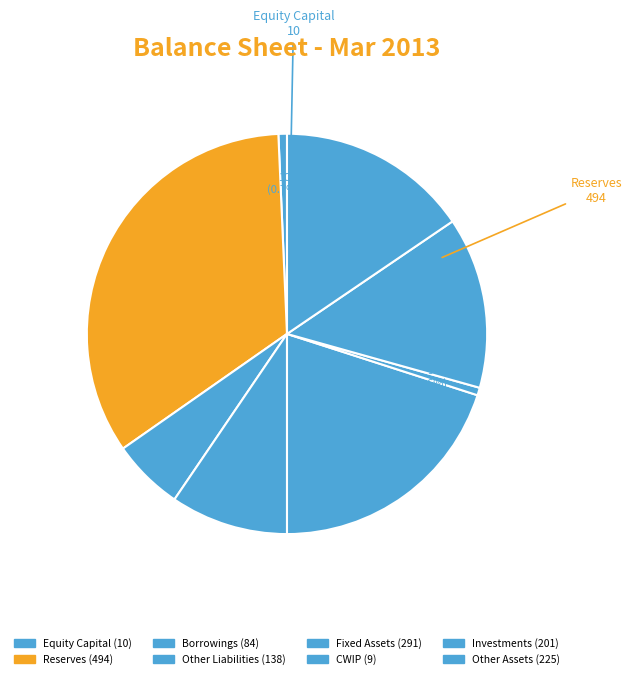

How many slices are in this pie chart?

8